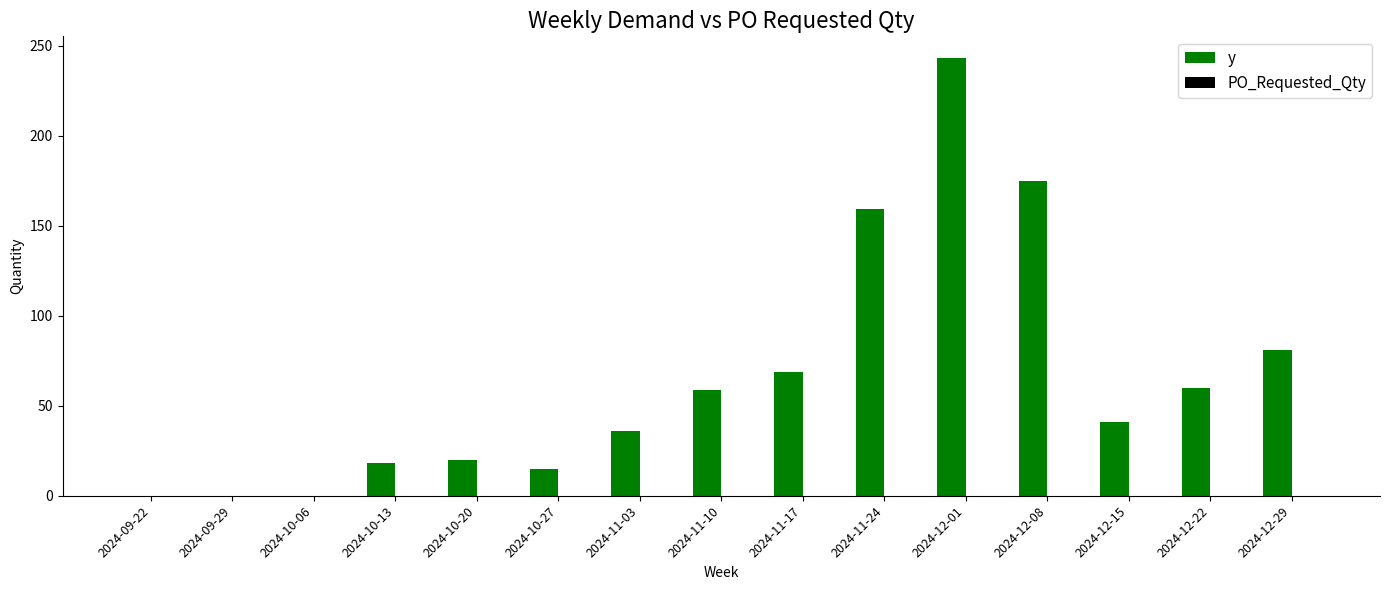

Between 2024-10-27 and 2024-11-24, which is larger?

2024-11-24